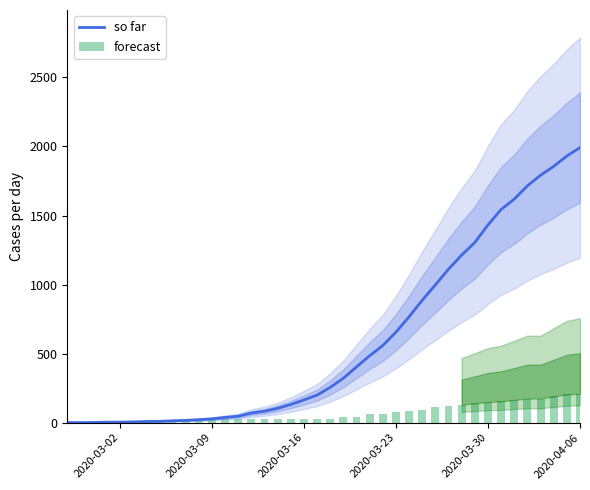

What is the difference between the second highest and second lowest values in the forecast series?

200